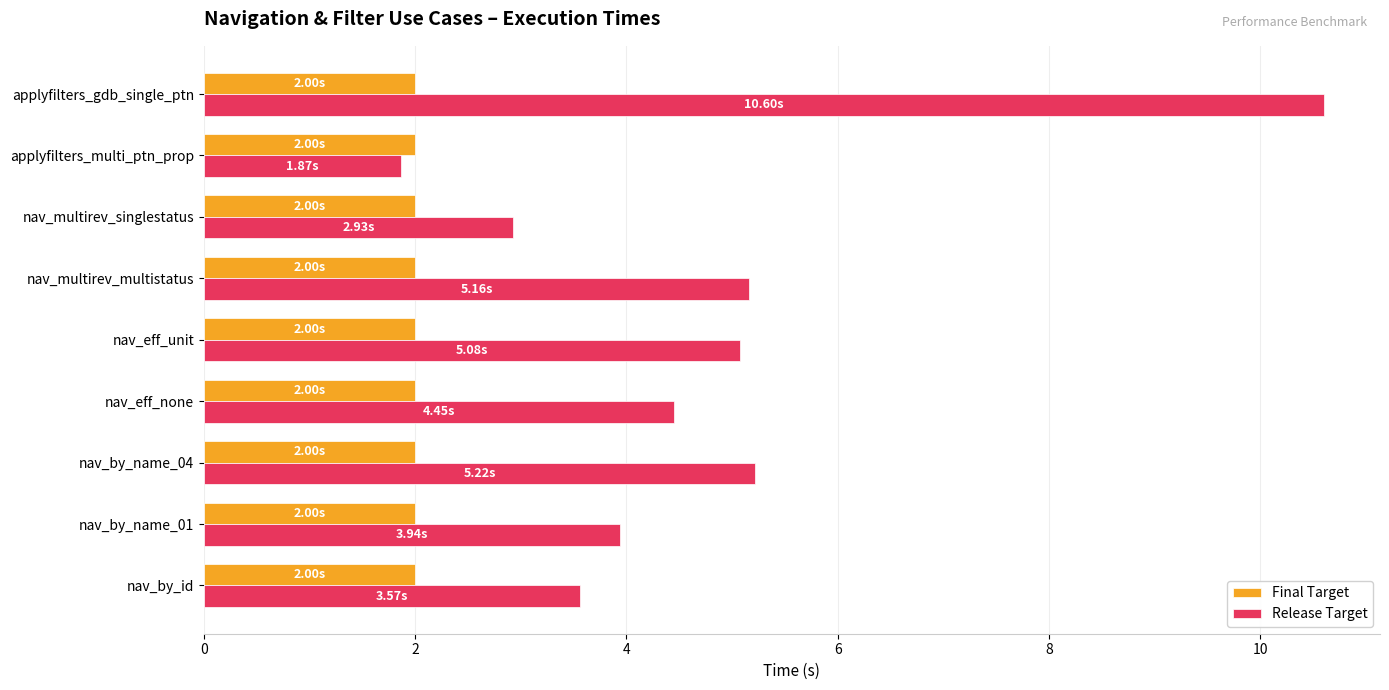

Which series has the widest spread of values?

Release Target